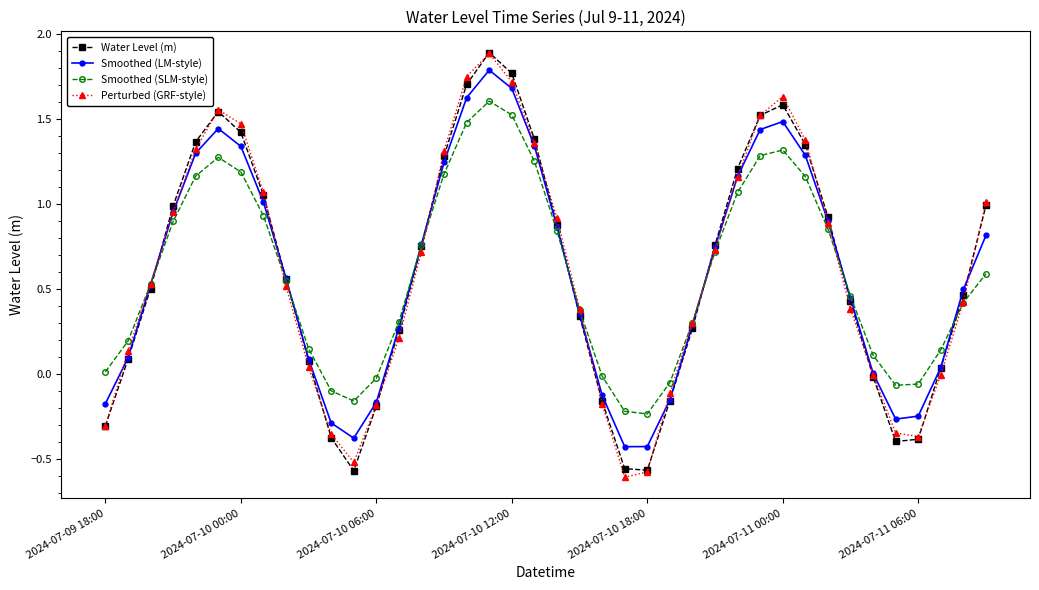

What is the maximum value shown in the chart?

1.9